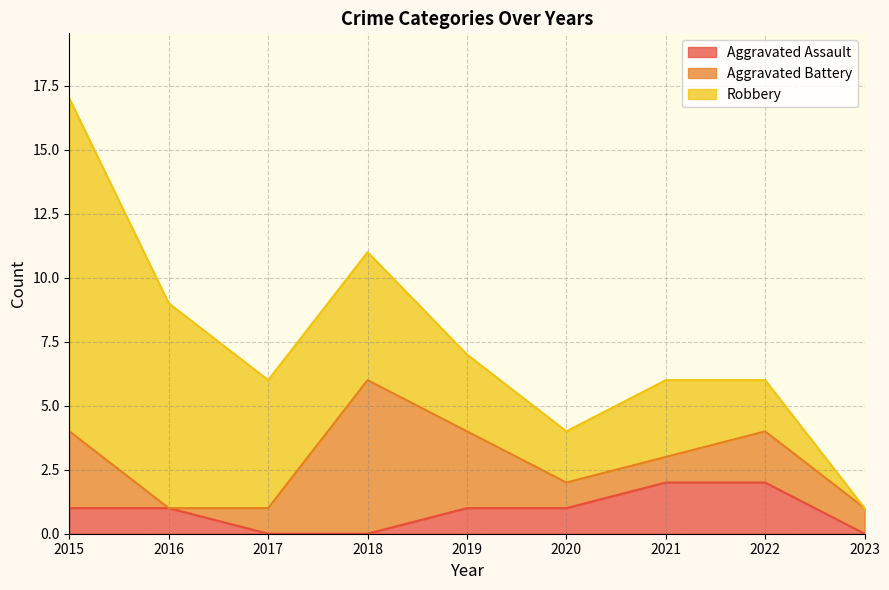

At which category does Aggravated Battery reach its first local valley?

2016